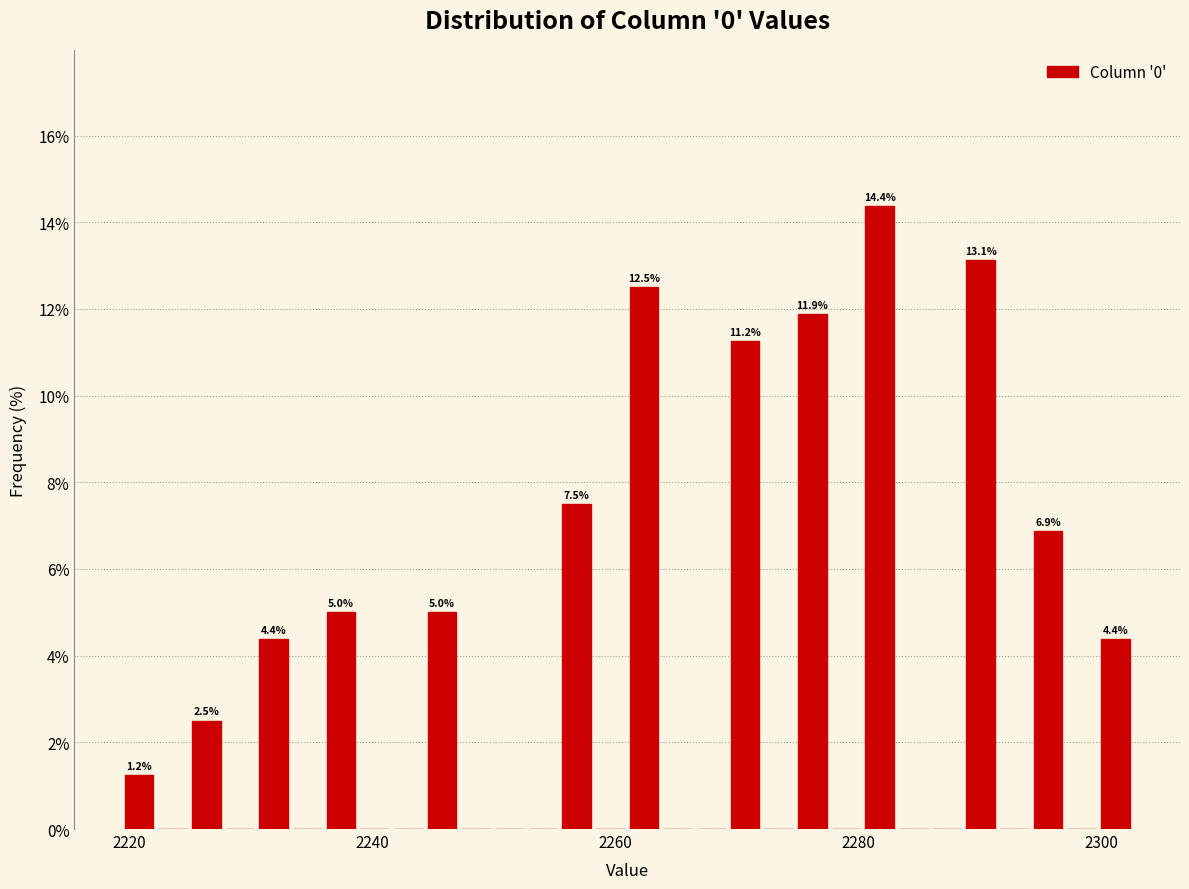

Read against the x-axis, roughly where is the centre of the tallest bar?

2282